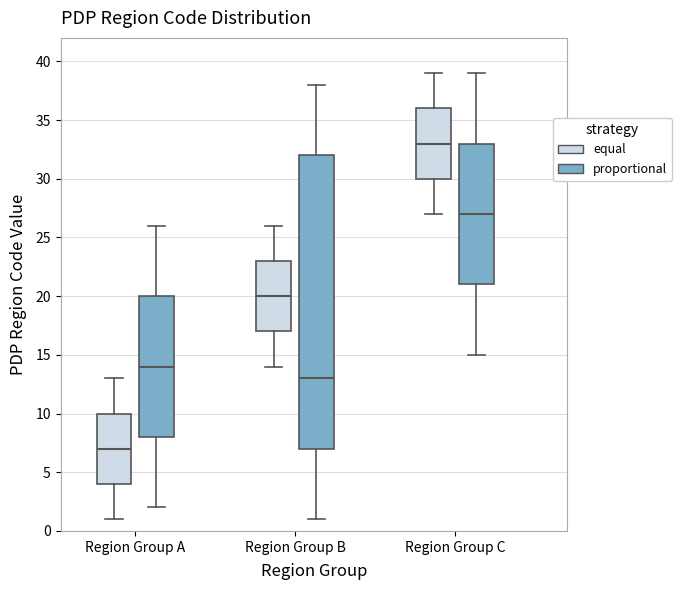

Comparing the boxes themselves (not the whiskers), which one is the tallest?

Region Group B (proportional)